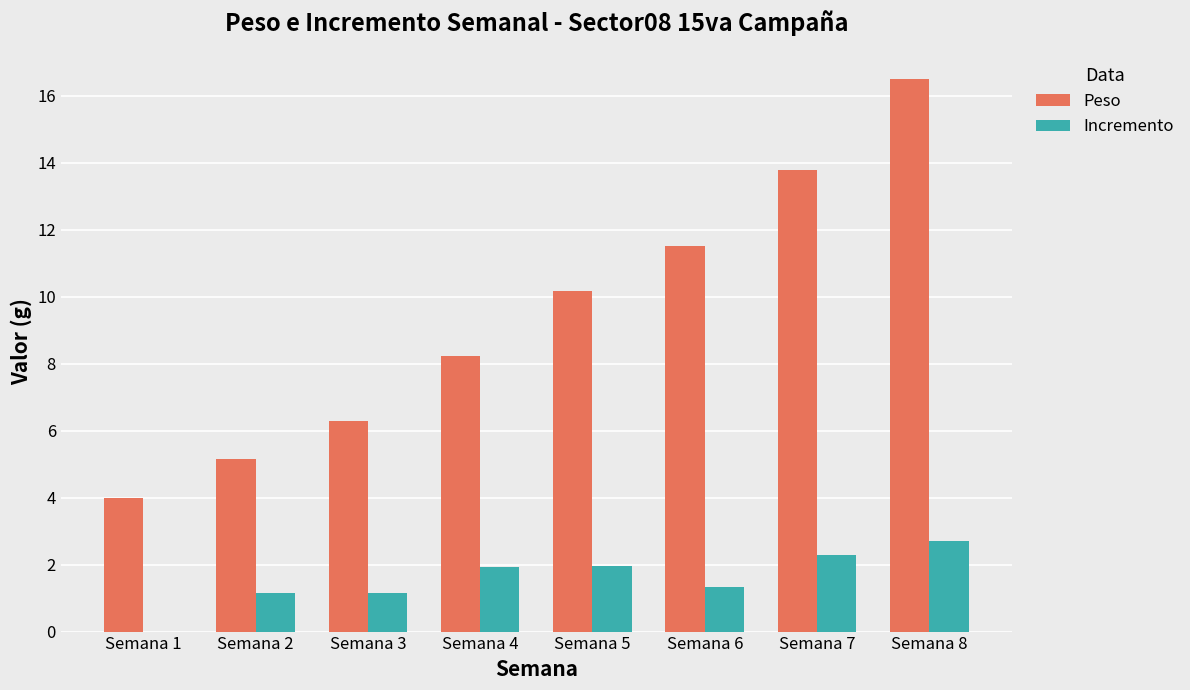

Which series changed the most between Semana 2 and Semana 4?

Peso